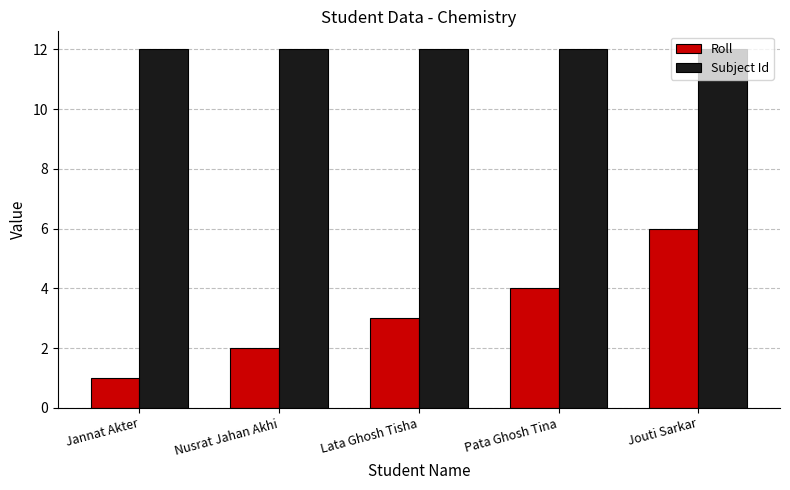

What is the label of the 3rd bar from the right?

Lata Ghosh Tisha